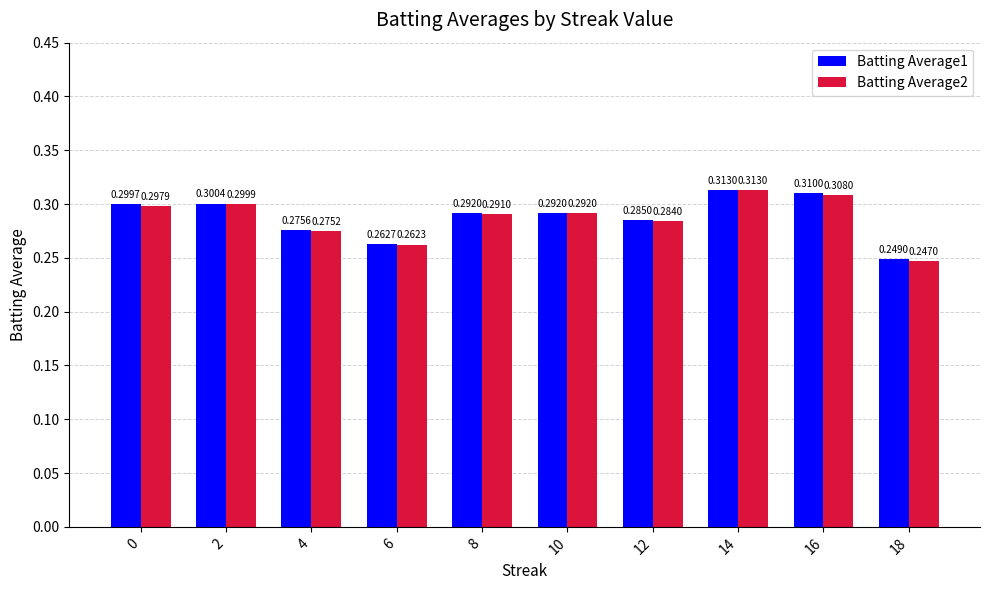

Which series has the widest spread of values?

Batting Average2